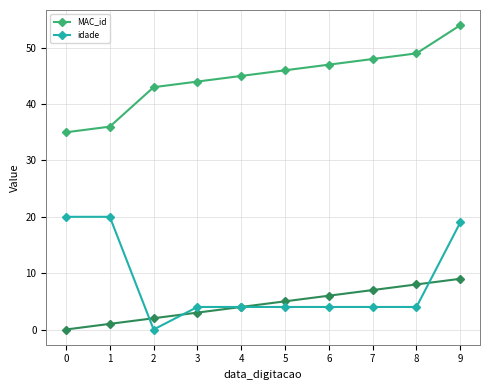

Reading left to right, extract all data points from this chart.

MAC_id: 35	36	43	44	45	46	47	48	49	54
idade: 20	20	0	4	4	4	4	4	4	19